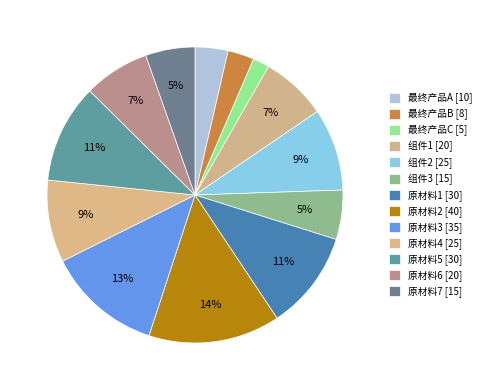

What portion of the pie excludes 组件1?

92.8%